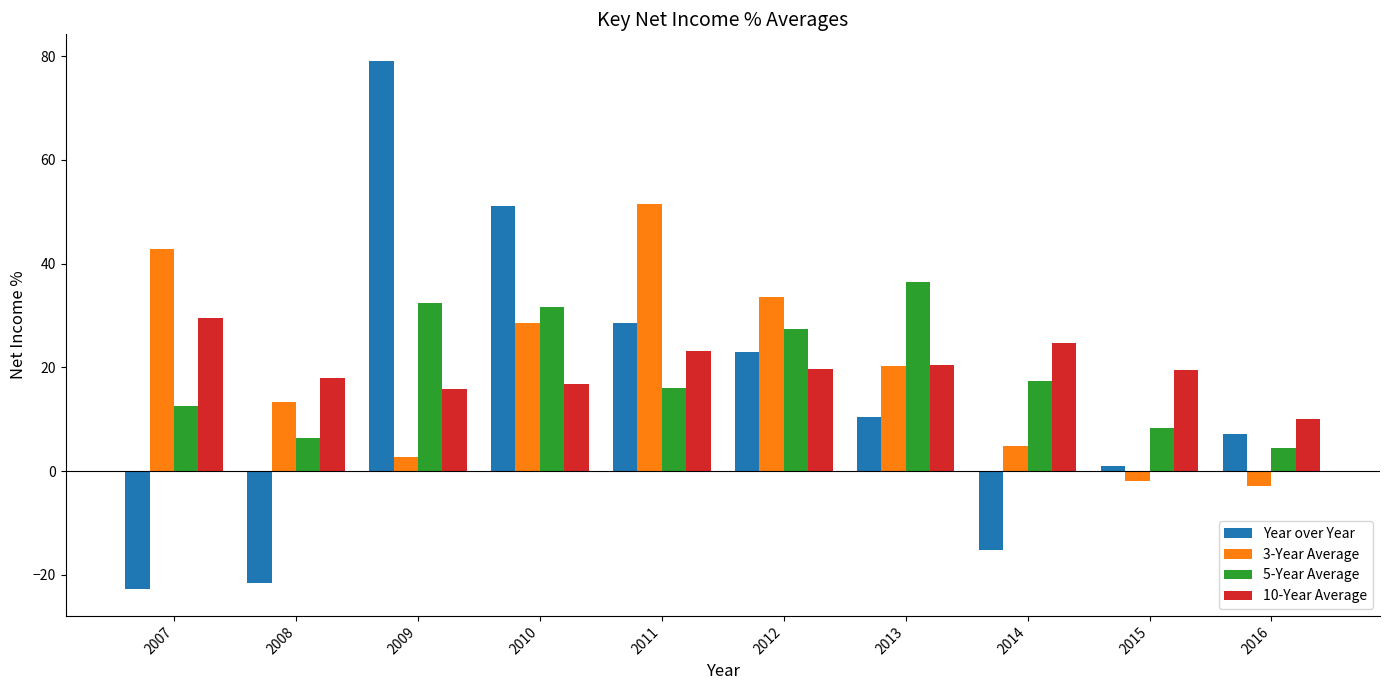

What is the value of the Year over Year bar at the 1st from the left?

-22.8